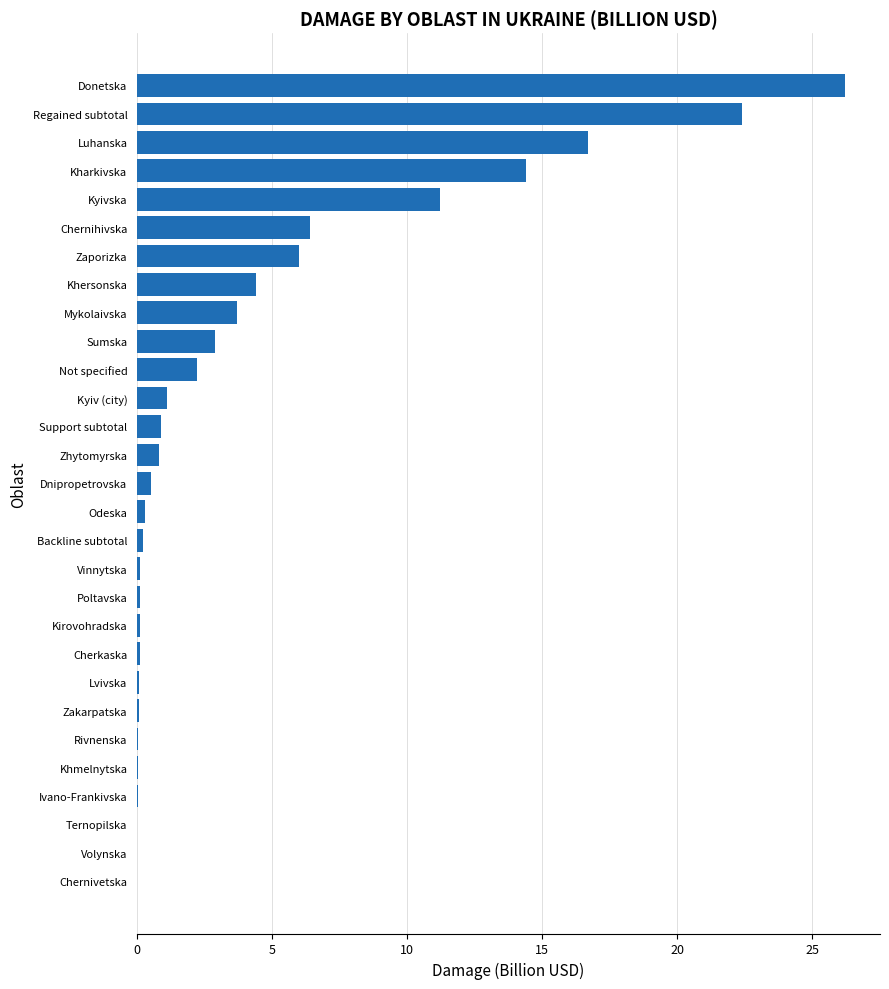

At which label is the value closest to 13?

Kharkivska